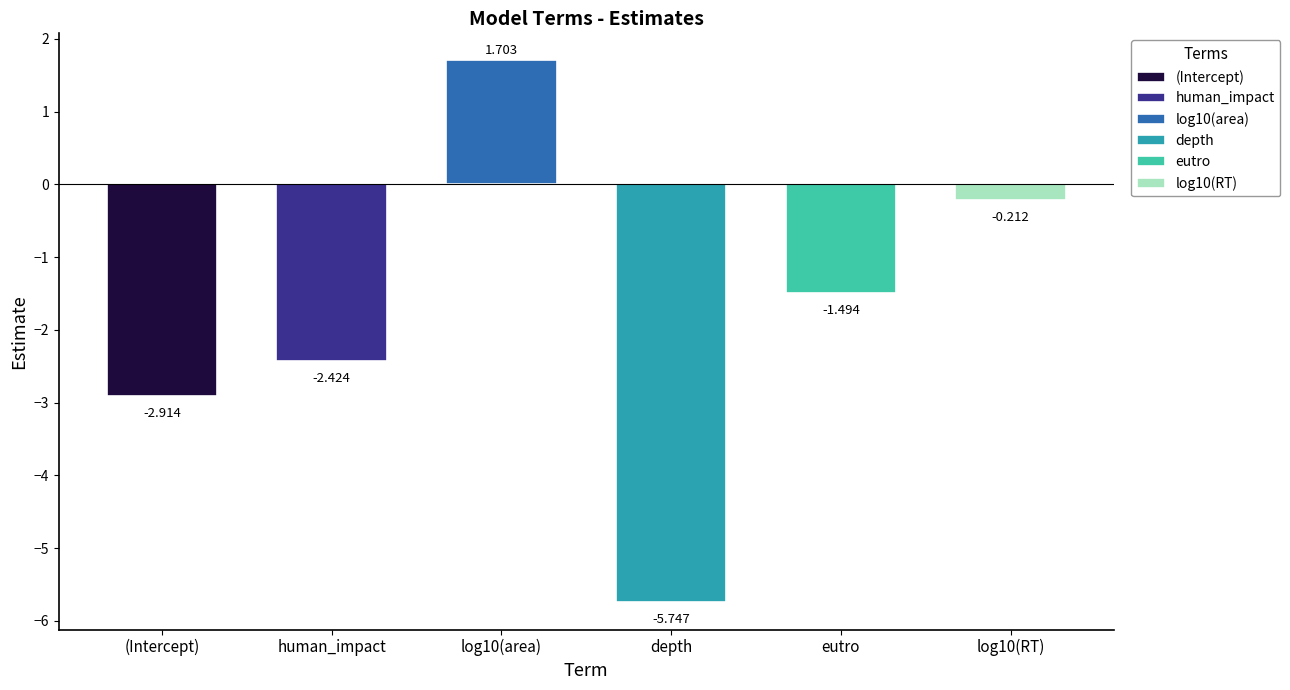

Reading left to right, extract all data points from this chart.

(Intercept)=-2.9	human_impact=-2.4	log10(area)=1.7	depth=-5.7	eutro=-1.5	log10(RT)=-0.2